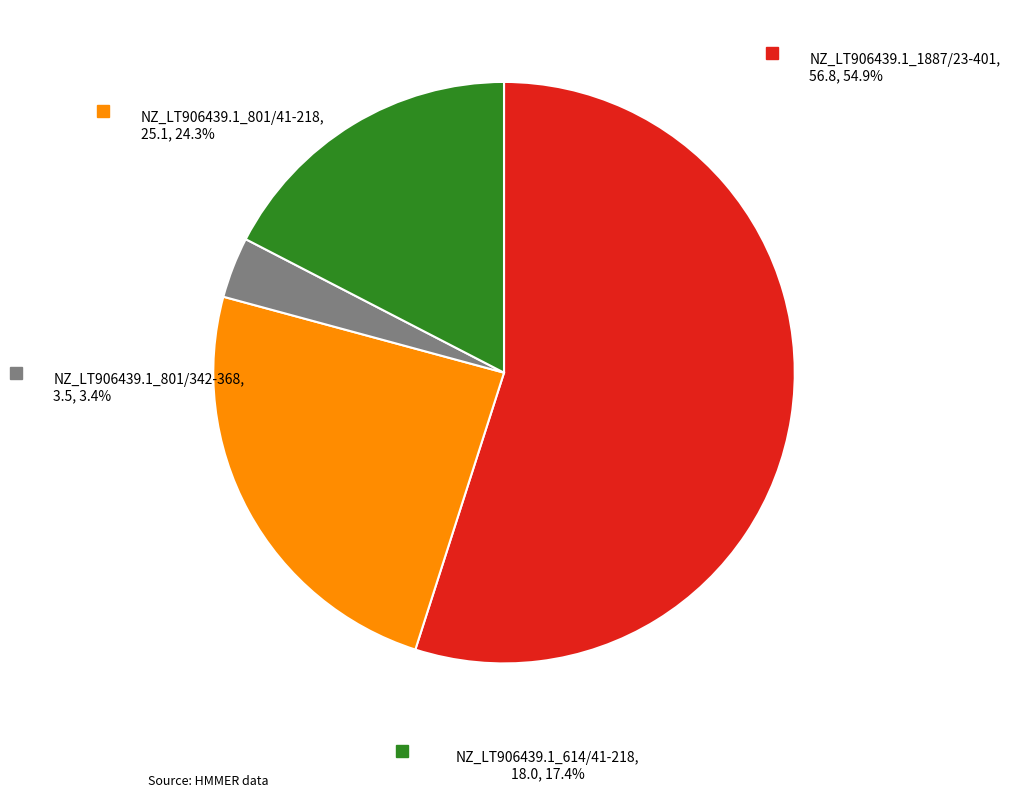

What percentage do NZ_LT906439.1_801/41-218 and NZ_LT906439.1_801/342-368 together represent?

27.7%